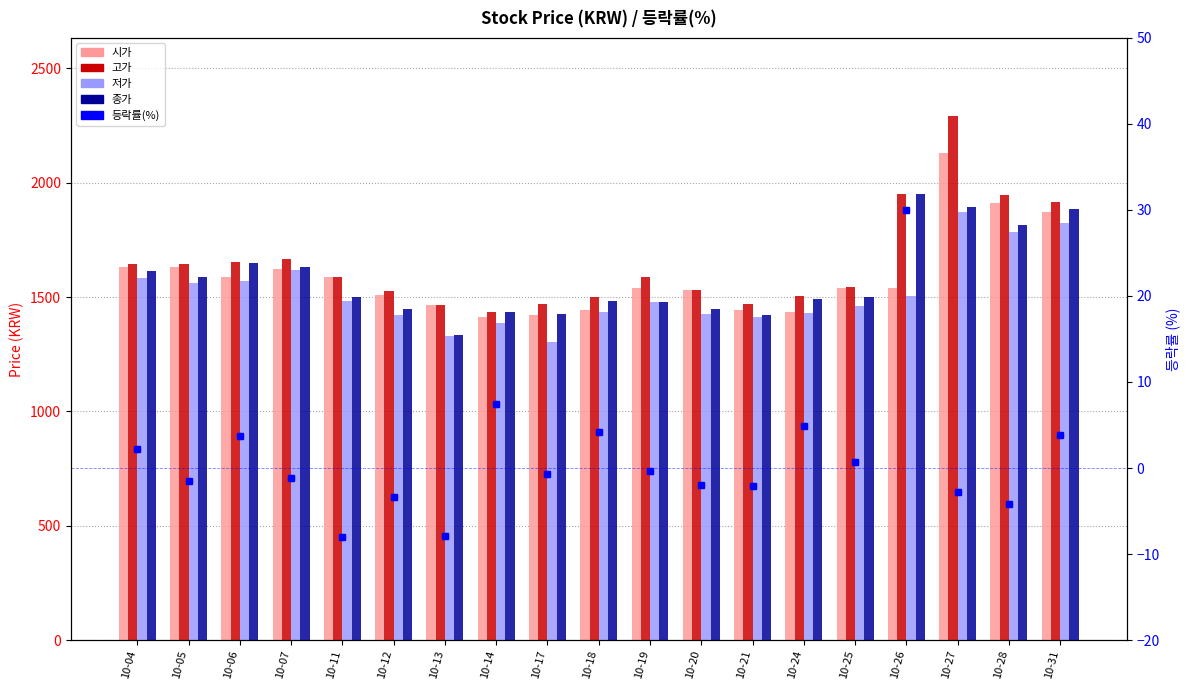

Which series has the largest total across all categories?

고가